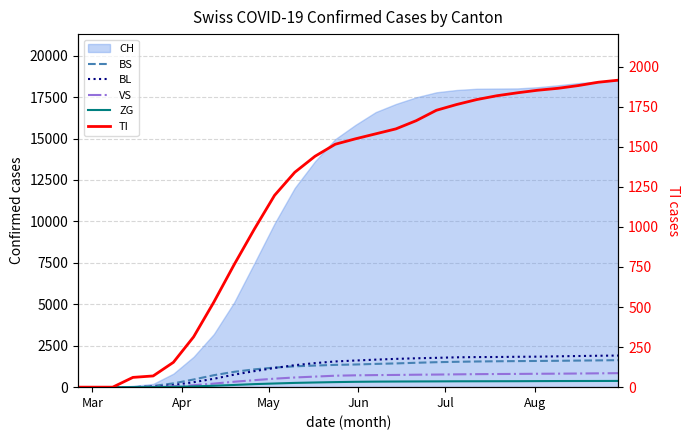

At which label does ZG reach its minimum?

Mar